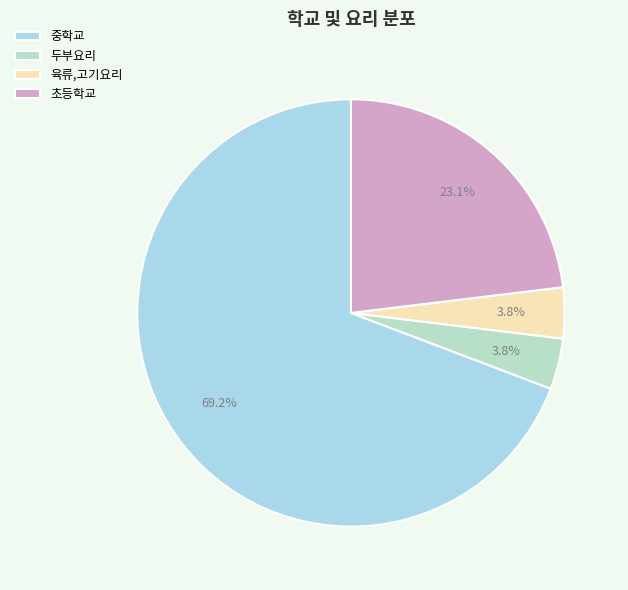

To the nearest percent, what is the combined percentage of 초등학교 and 육류,고기요리?

27%